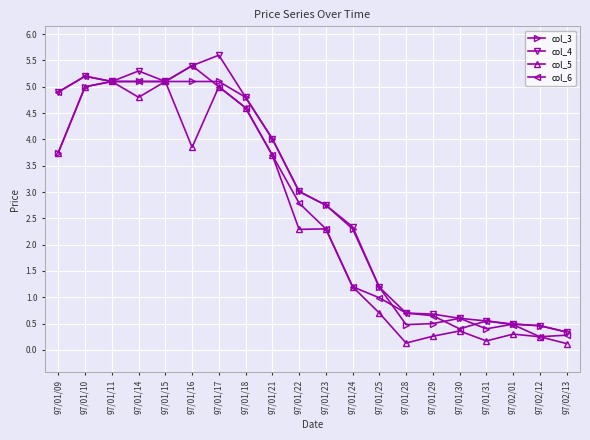

What is the highest value of the col_4 series?

5.6